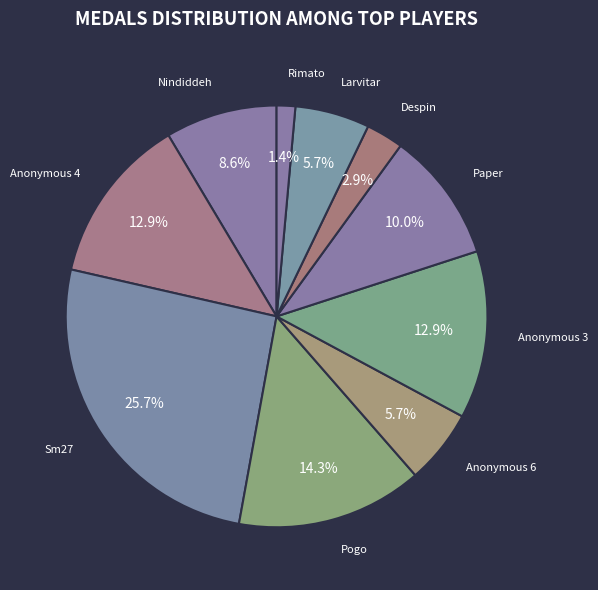

How many segments does this pie chart have?

10